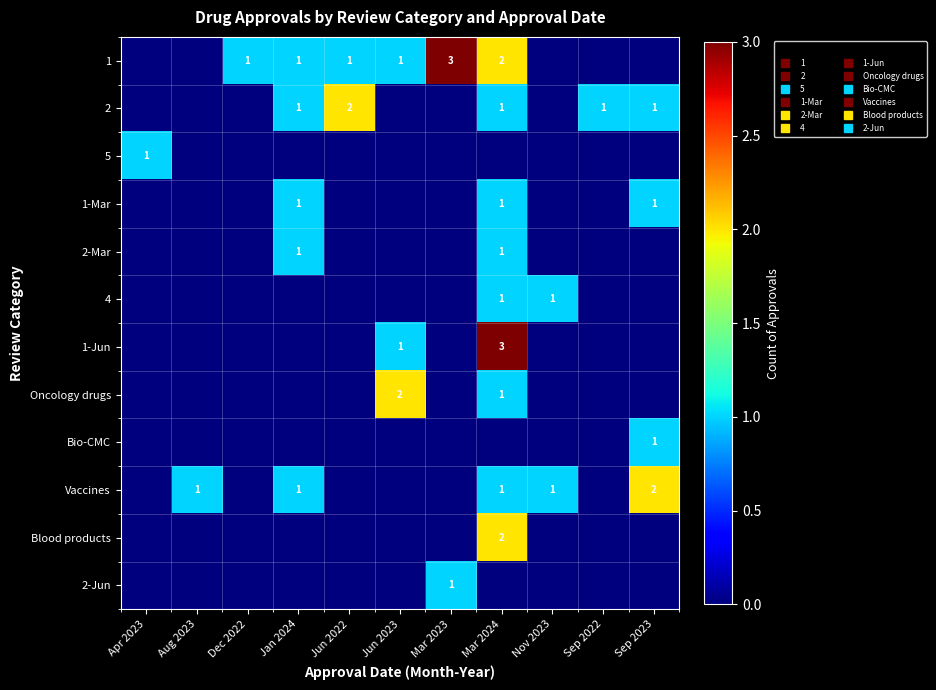

What is the spread (max minus min) of values at Jun 2023?

2